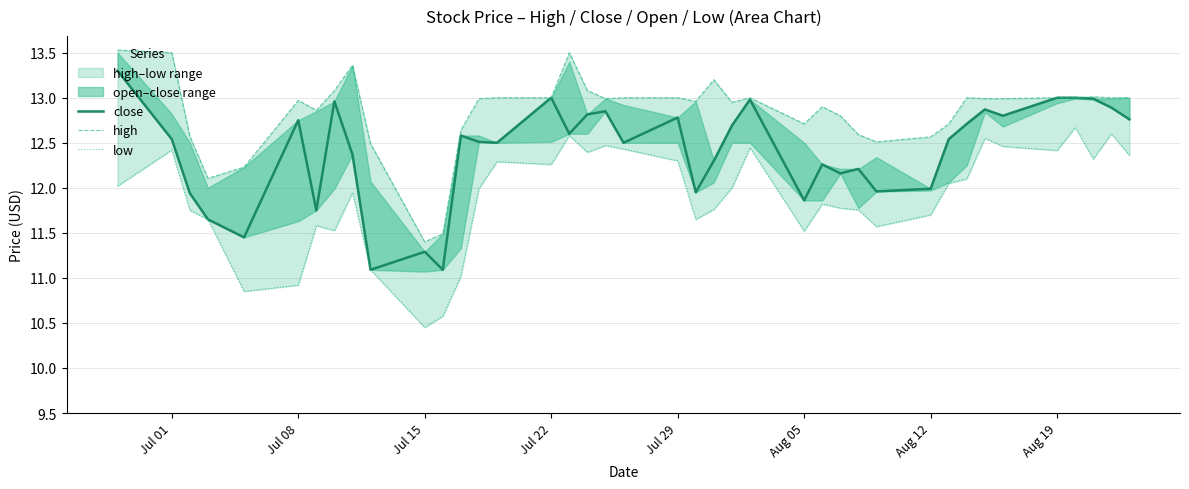

The value of high at Jul 29 is 21.0. True or false?

False